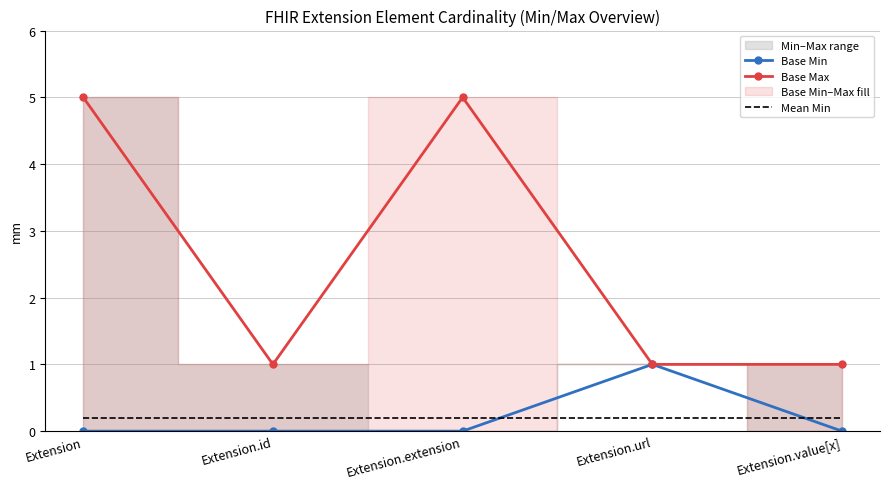

What is the total value across all series at Extension.url?

2.2